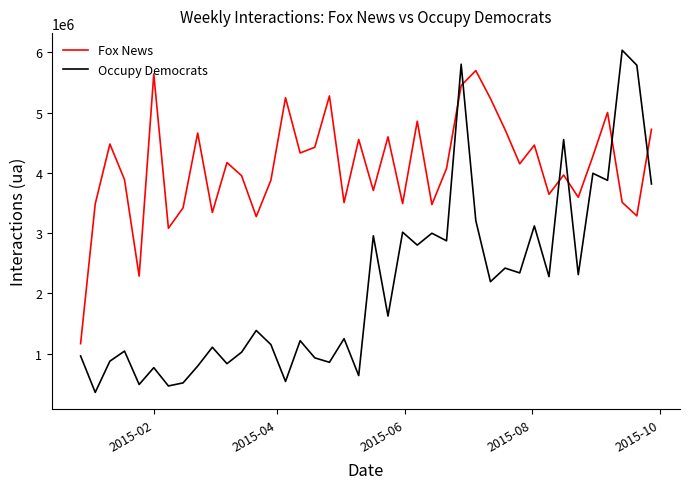

What is the greatest value displayed?

6035804